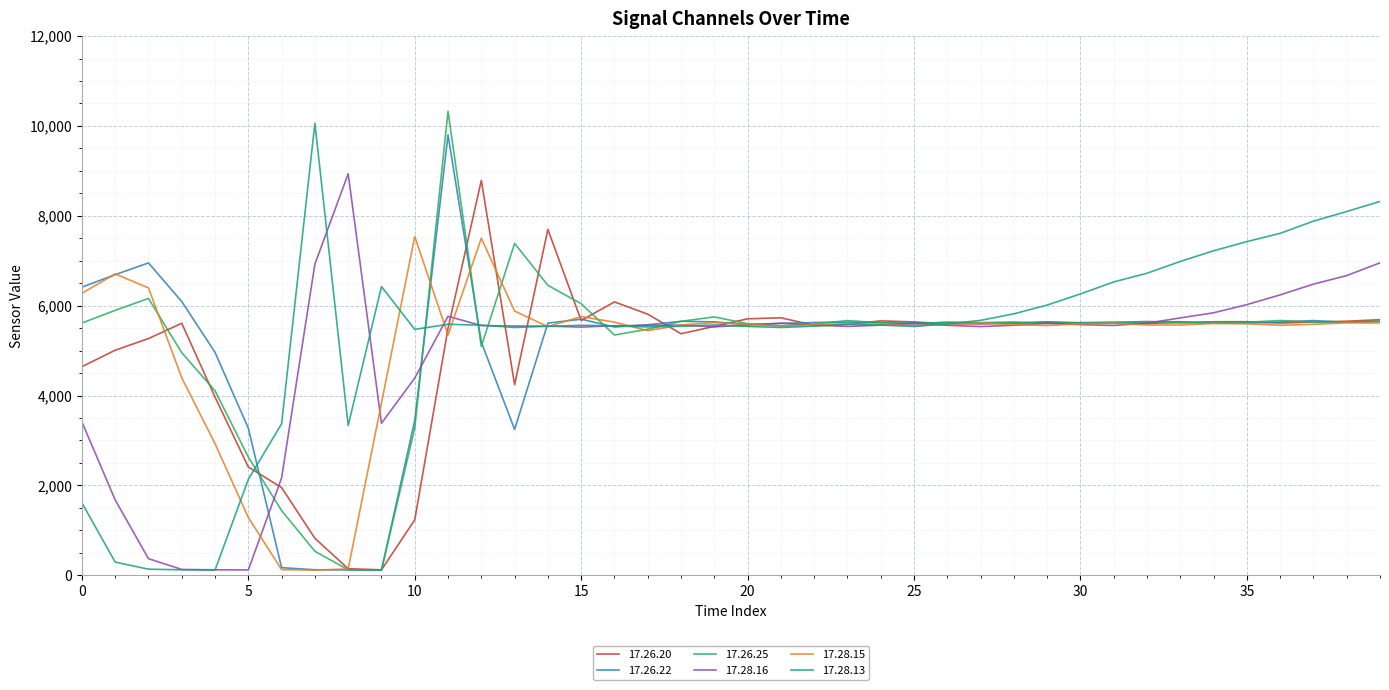

How many lines are shown in the chart?

6